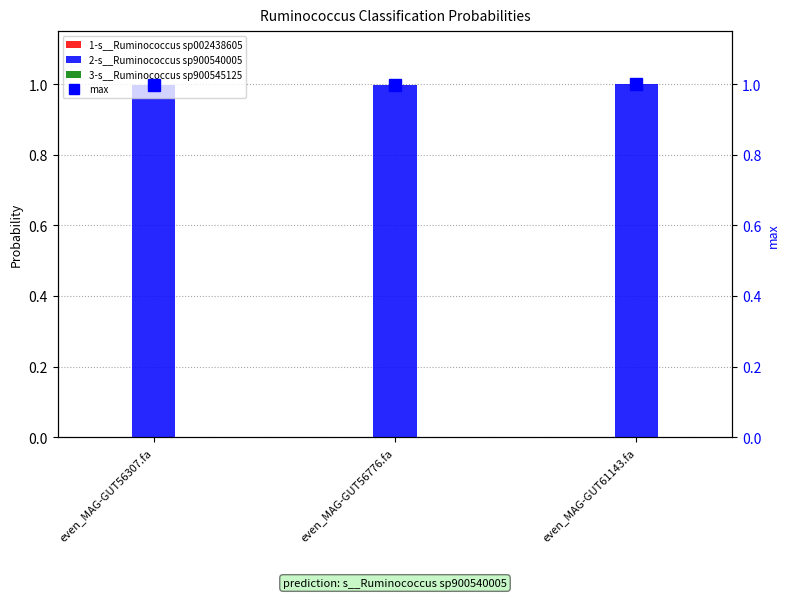

Reading left to right, list all the values displayed in this chart.

1-s__Ruminococcus sp002438605: even_MAG-GUT56307.fa=0.0	even_MAG-GUT56776.fa=0.0	even_MAG-GUT61143.fa=0.0
2-s__Ruminococcus sp900540005: even_MAG-GUT56307.fa=1.0	even_MAG-GUT56776.fa=1.0	even_MAG-GUT61143.fa=1.0
3-s__Ruminococcus sp900545125: even_MAG-GUT56307.fa=0.0	even_MAG-GUT56776.fa=0.0	even_MAG-GUT61143.fa=0.0
max: even_MAG-GUT56307.fa=1.0	even_MAG-GUT56776.fa=1.0	even_MAG-GUT61143.fa=1.0